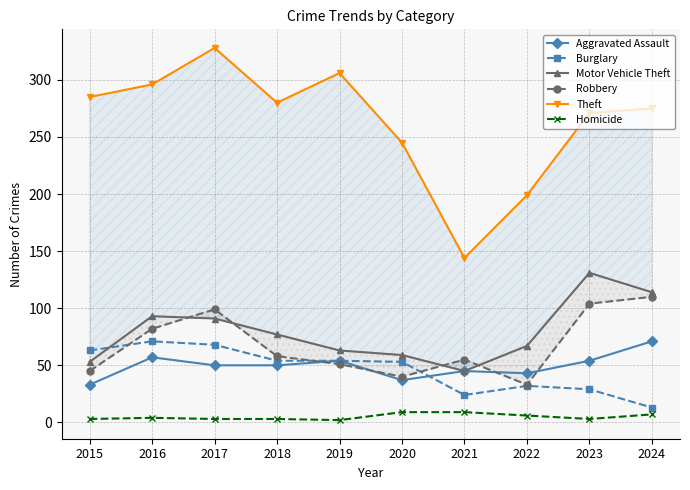

What is the value of the Robbery point at the 8th from the left?

33